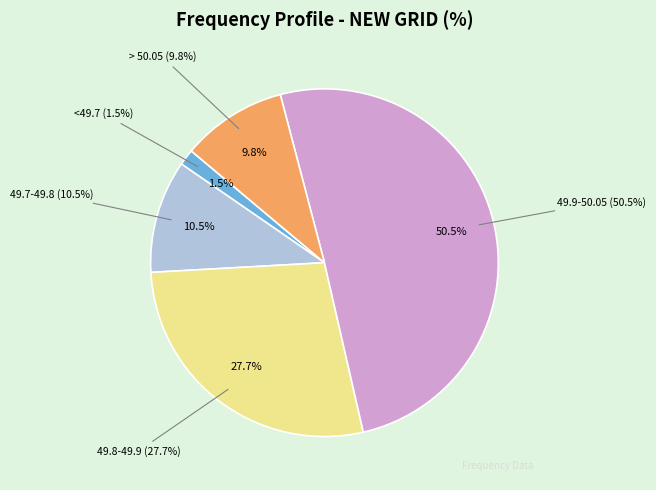

Which category accounts for the majority?

49.9-50.05